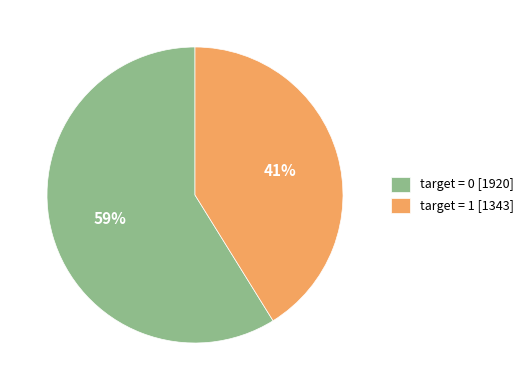

How many segments does this pie chart have?

2